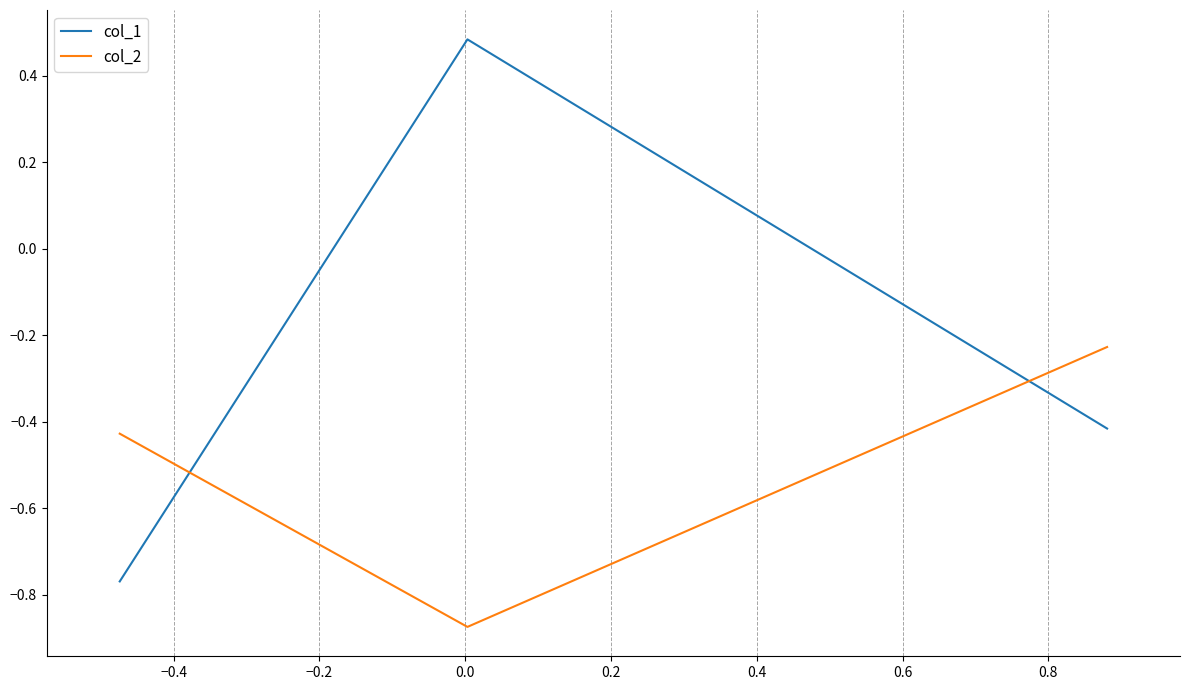

How many values in the col_1 series exceed 0?

1